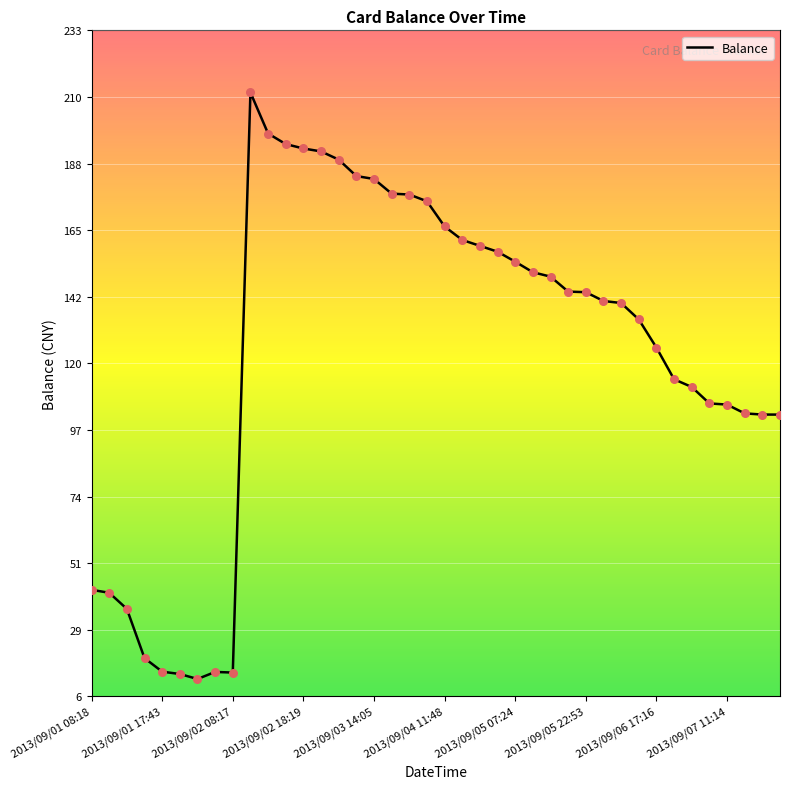

What is the smallest value displayed?

11.9